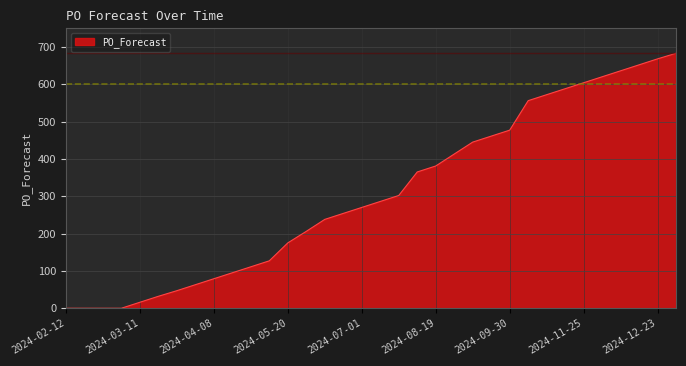

What is the maximum value shown in the chart?

683